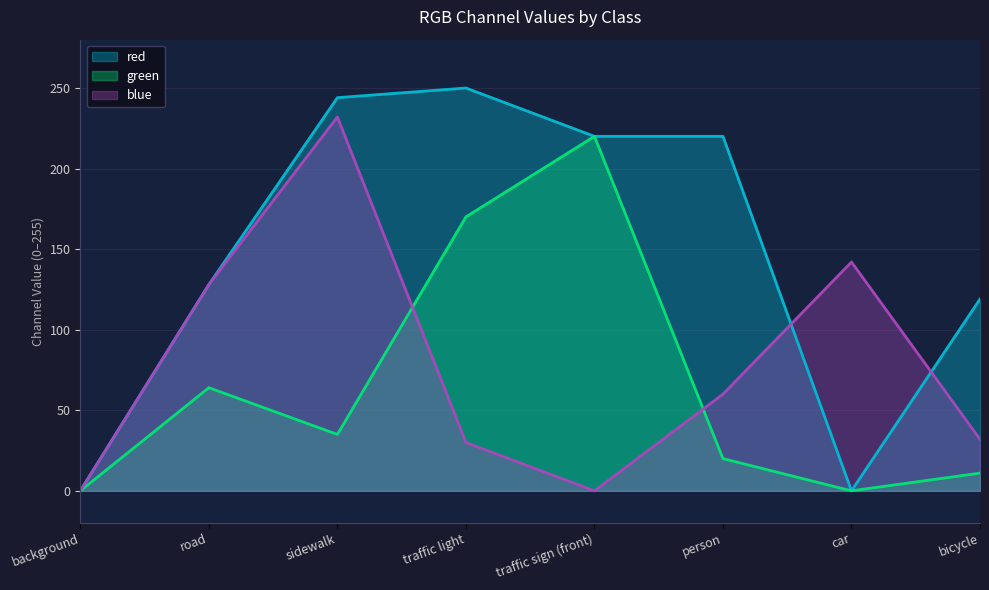

What is the average value of the blue series?

78